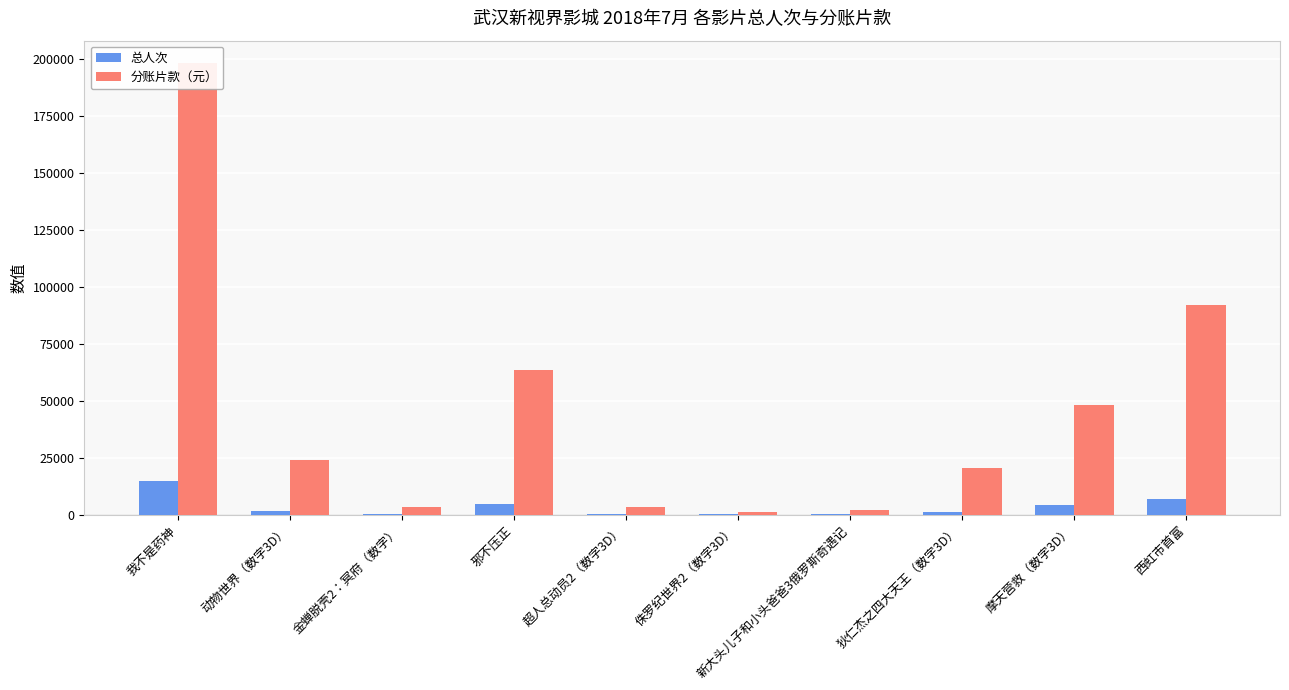

Reading right to left, transcribe all the data shown in this chart.

总人次: 西虹市首富=6951.0	摩天营救（数字3D）=4347.0	狄仁杰之四大天王（数字3D）=1308.0	新大头儿子和小头爸爸3俄罗斯奇遇记=154.0	侏罗纪世界2（数字3D）=103.0	超人总动员2（数字3D）=301.0	邪不压正=4775.0	金蝉脱壳2：冥府（数字）=384.0	动物世界（数字3D）=1785.0	我不是药神=14944.0
分账片款（元）: 西虹市首富=91889.2	摩天营救（数字3D）=48062.9	狄仁杰之四大天王（数字3D）=20414.2	新大头儿子和小头爸爸3俄罗斯奇遇记=2074.0	侏罗纪世界2（数字3D）=1141.8	超人总动员2（数字3D）=3350.1	邪不压正=63368.3	金蝉脱壳2：冥府（数字）=3454.9	动物世界（数字3D）=23820.7	我不是药神=198251.5